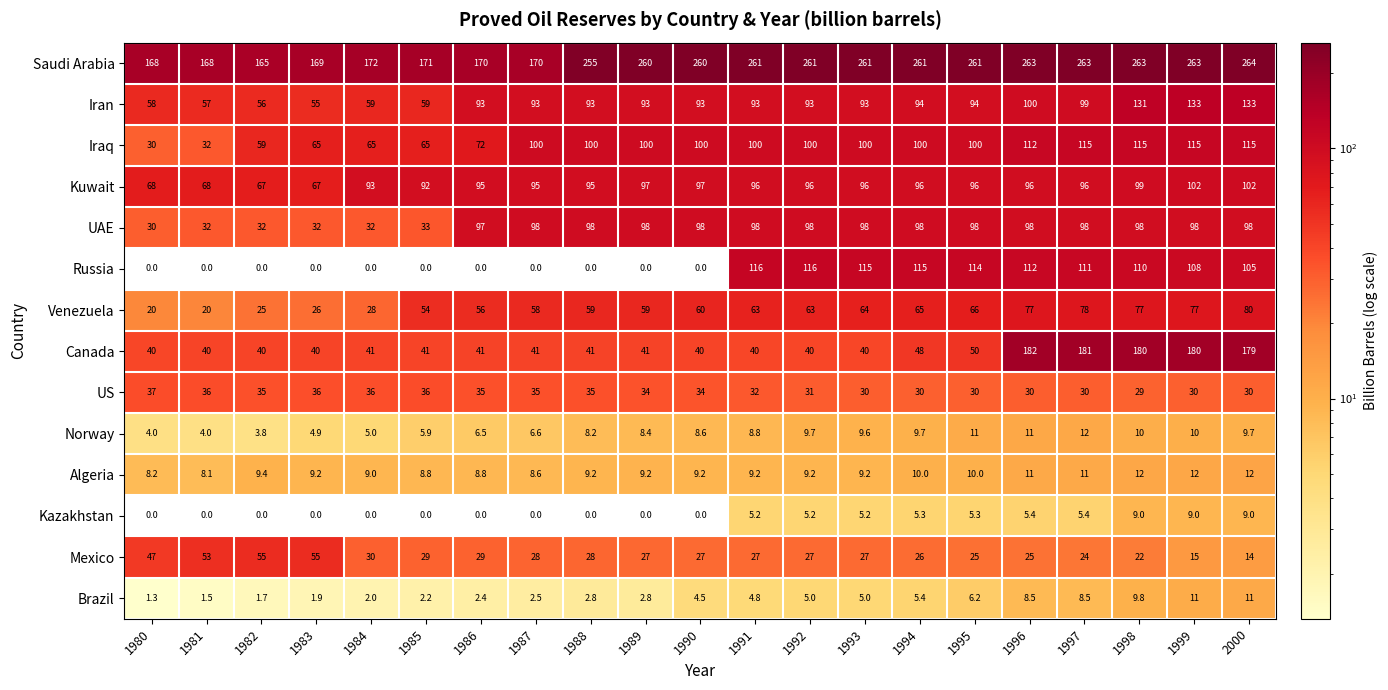

At which category is the sum across all series the highest?

1998